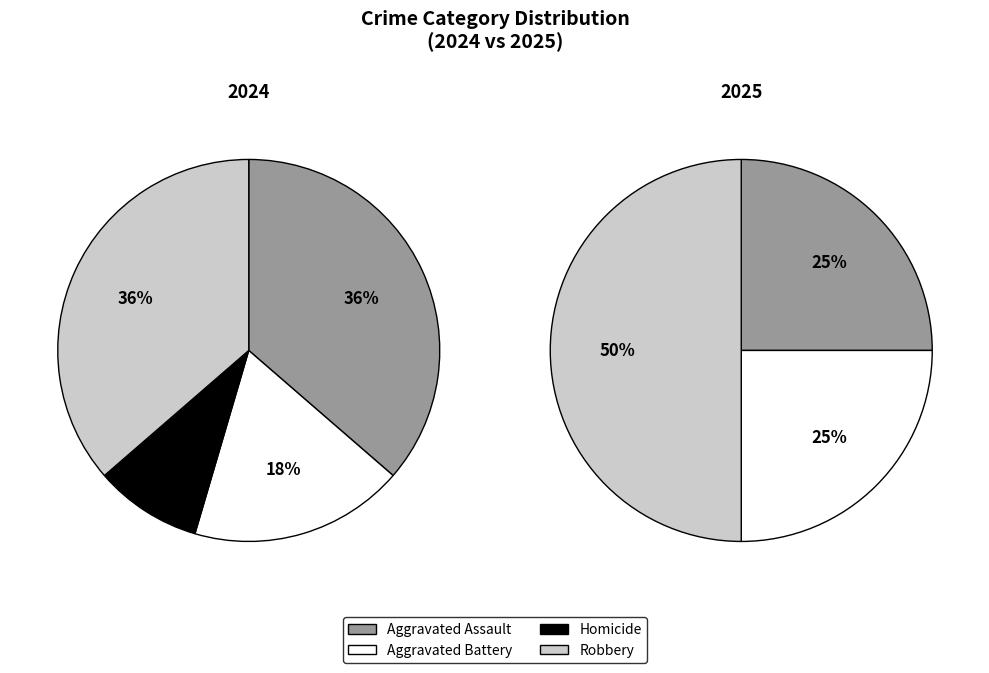

To the nearest percent, what is the difference between the largest and smallest slice percentages?

50%